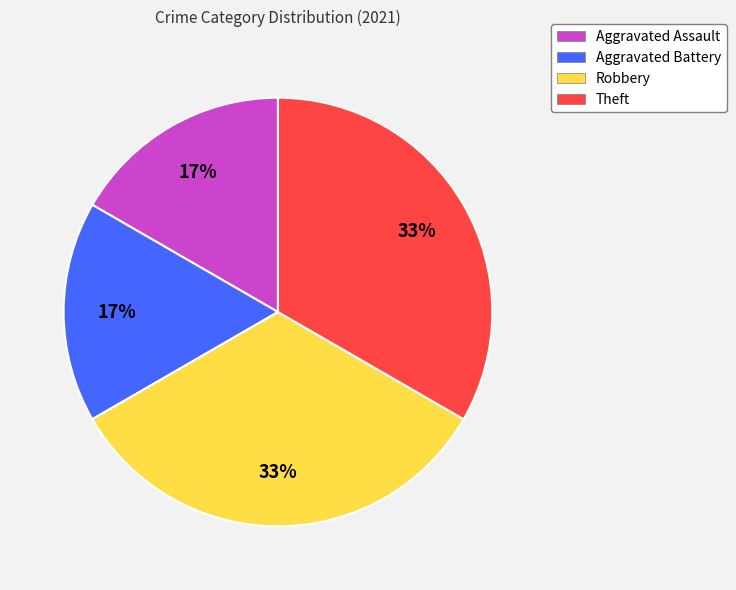

To the nearest percent, what is the combined percentage of Theft and Aggravated Assault?

50%